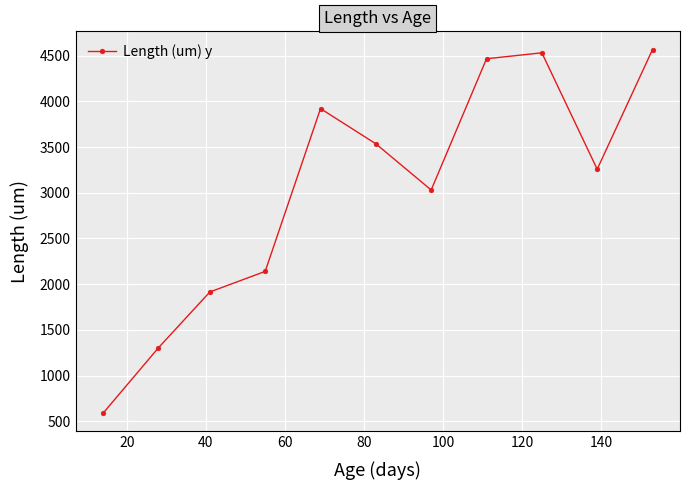

How many data points are less than 3257?

5